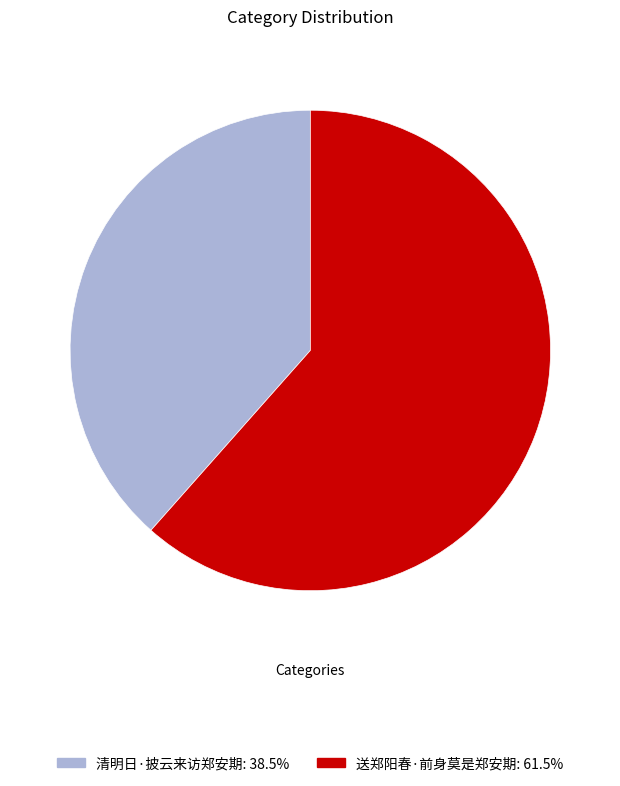

Does any single category account for the majority?

Yes